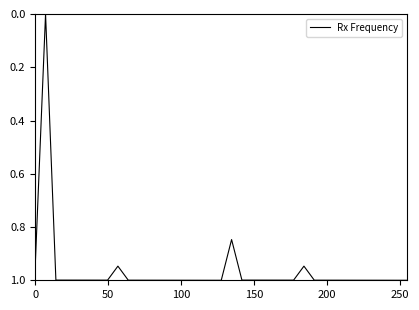

How many series are shown in this chart?

1